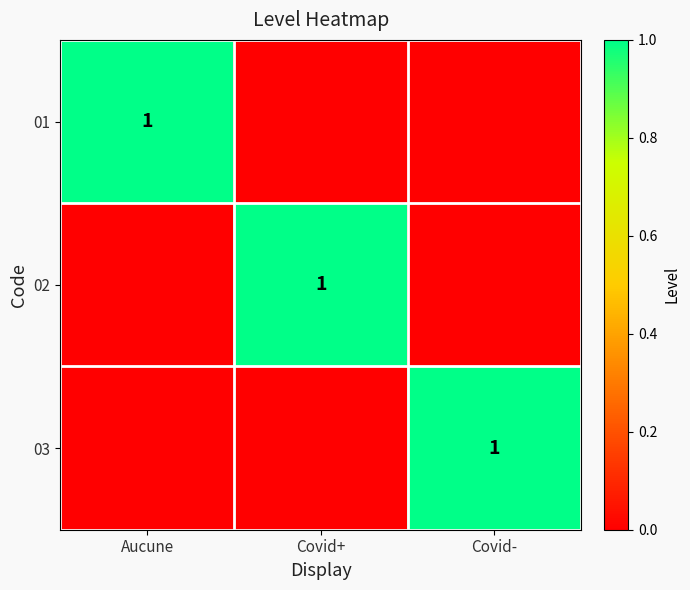

Is it true that 02 equals 1 at Covid+?

True